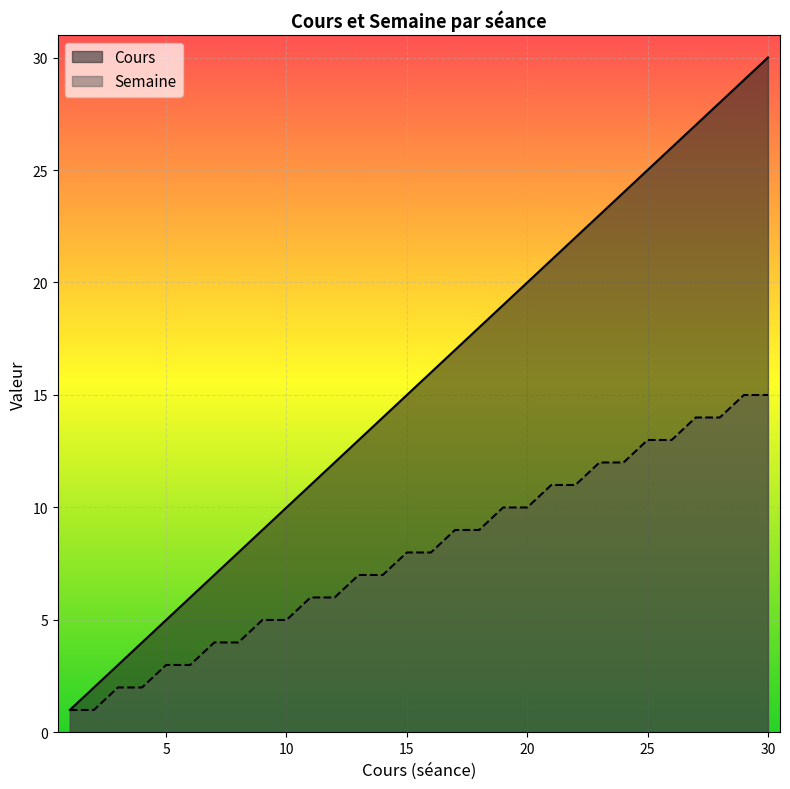

What is the difference between the maximum and second lowest values in the Cours series?

28